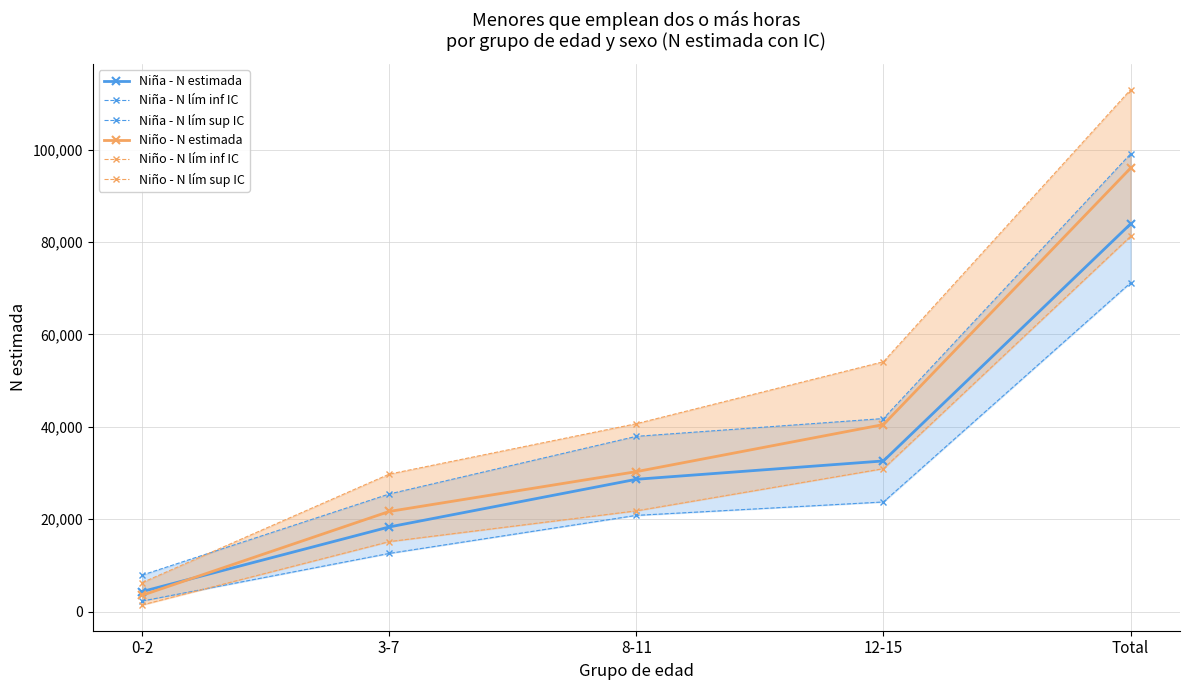

The Niño - N lím inf IC series shows 21028 at 3-7. True or false?

False